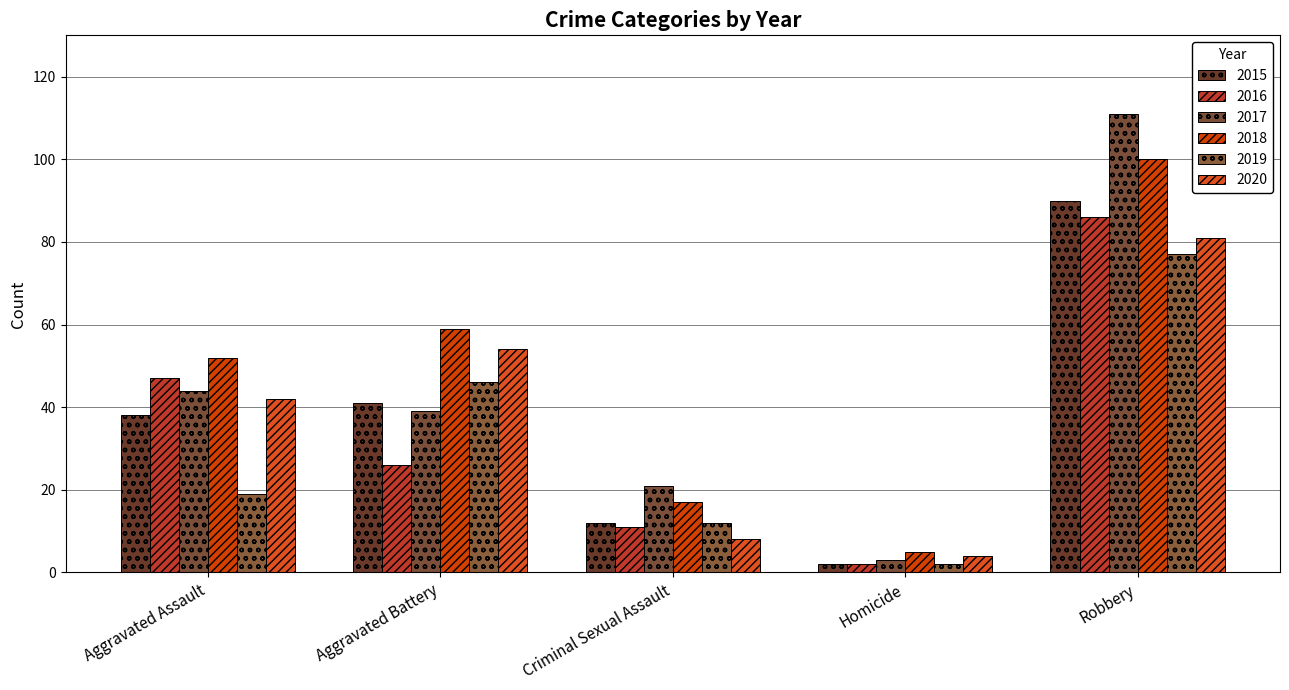

At how many categories does at least one series exceed 37?

3